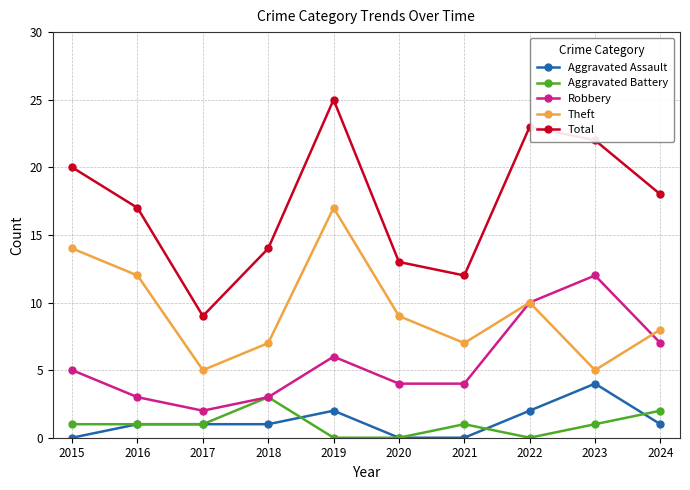

Is the value of Total at 2016 greater than the value of Aggravated Battery at 2016?

Yes